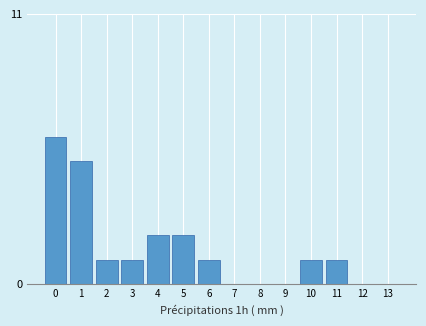

Reading right to left, transcribe all the data shown in this chart.

13=0	12=0	11=1	10=1	9=0	8=0	7=0	6=1	5=2	4=2	3=1	2=1	1=5	0=6